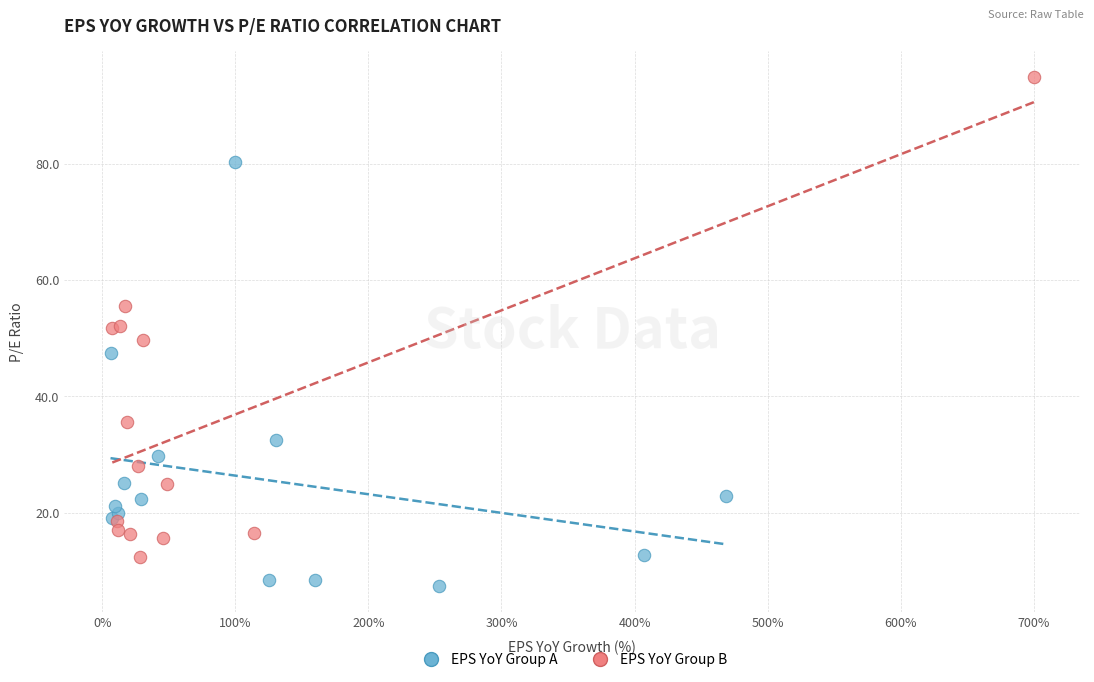

Which series has the largest Y range (max minus min)?

EPS YoY Group B